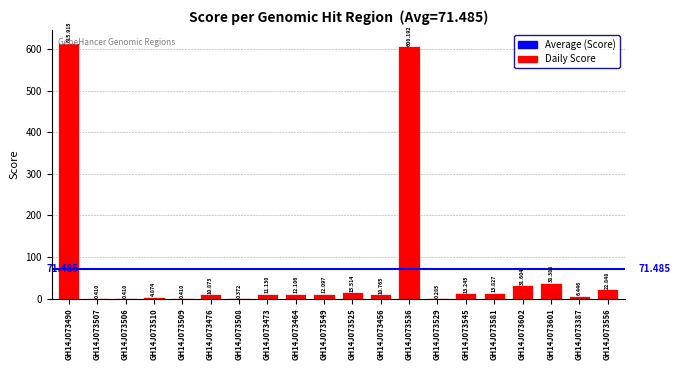

Reading right to left, list all the values displayed in this chart.

GH14J073556=22.8	GH14J073387=6.4	GH14J073601=38.4	GH14J073602=31.6	GH14J073581=13.8	GH14J073545=13.2	GH14J073529=0.3	GH14J073536=608.2	GH14J073456=10.8	GH14J073525=15.5	GH14J073549=12.1	GH14J073464=12.1	GH14J073473=11.1	GH14J073508=0.4	GH14J073476=10.9	GH14J073509=0.4	GH14J073510=4.9	GH14J073506=0.4	GH14J073507=0.4	GH14J073490=615.9